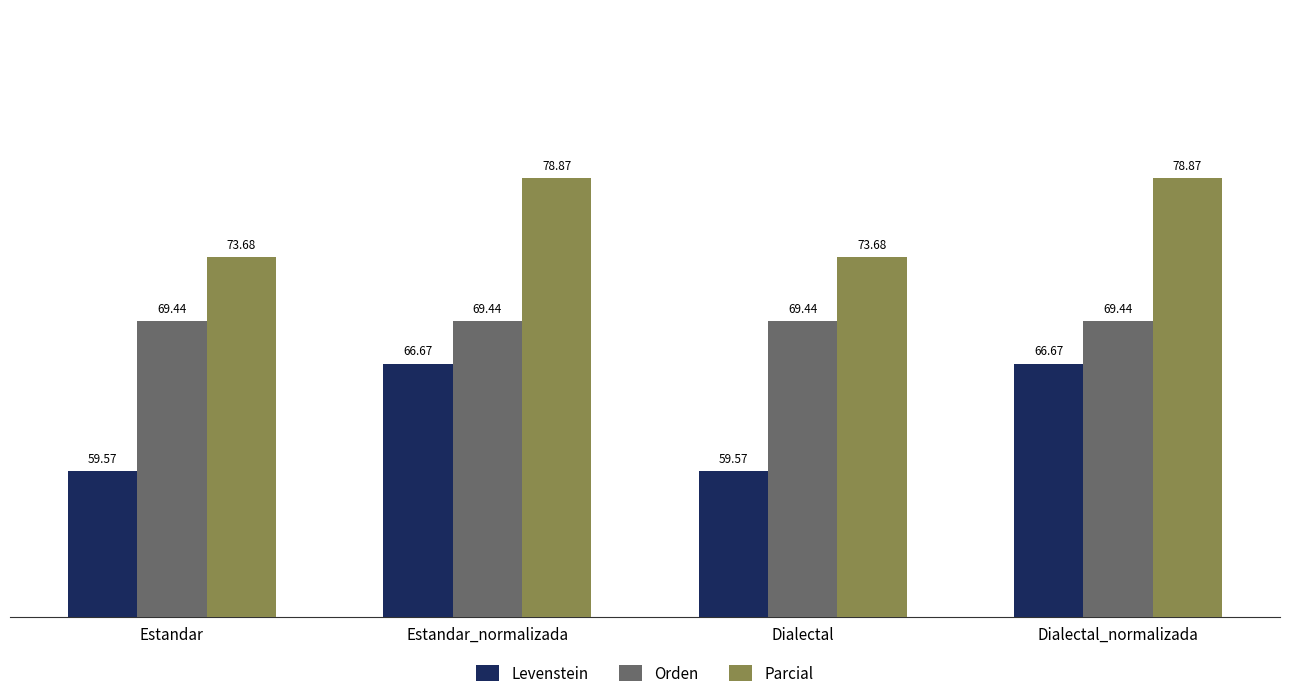

Which series has the largest total across all categories?

Parcial